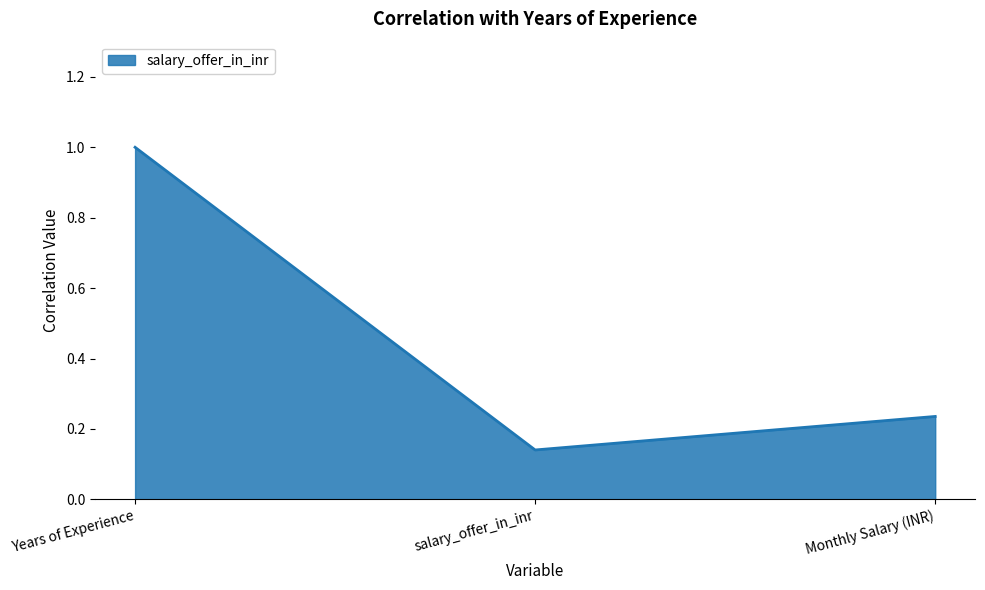

The value at Years of Experience is 0.4. True or false?

False